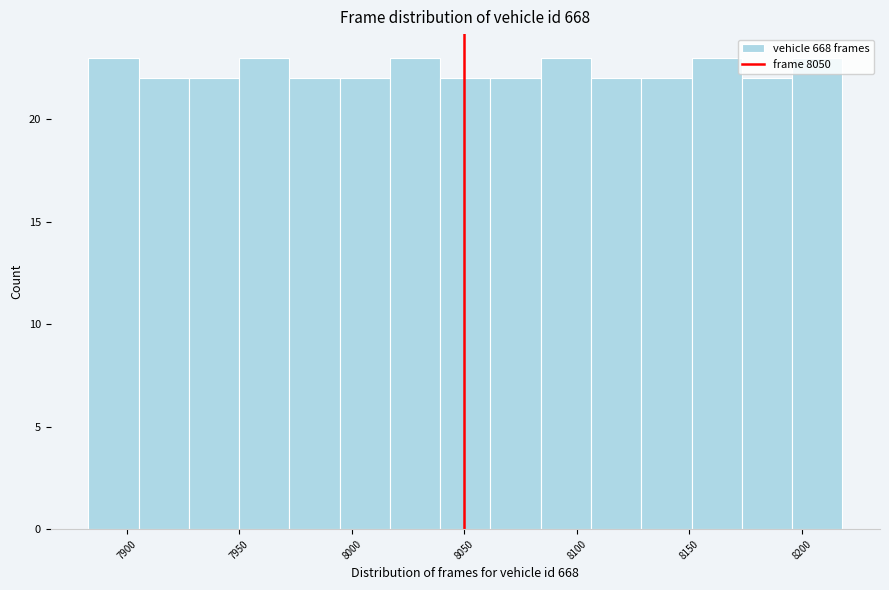

How tall is the bar that spans 7995 to 8015 on the x-axis? Neither the bar edges nor the heights are printed on the chart, so give them approximately, as read against the axes.

22